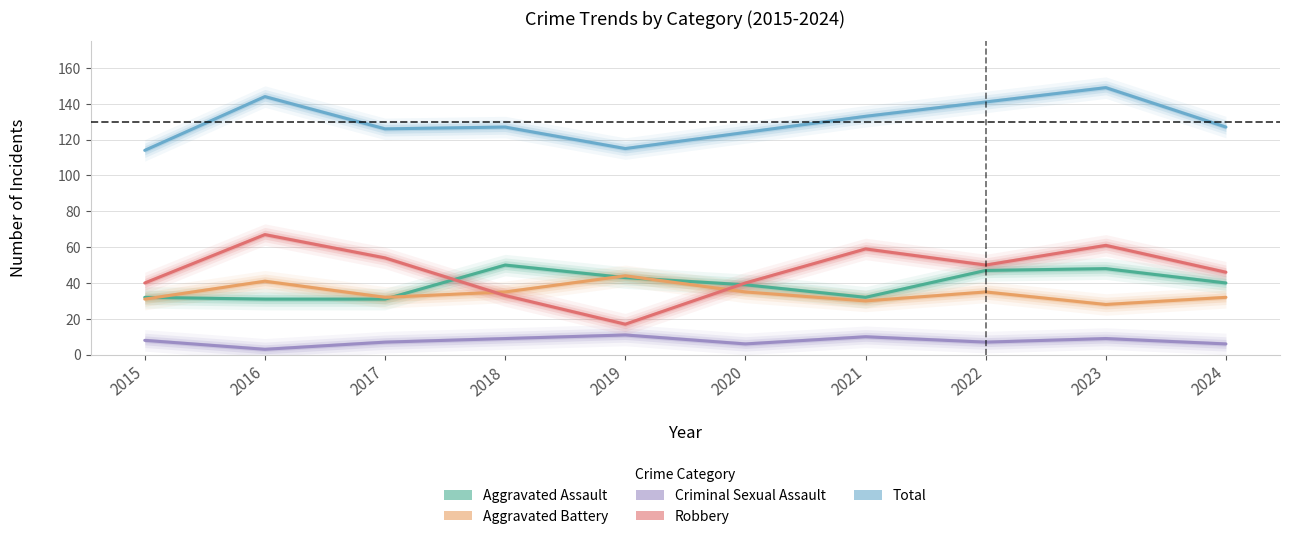

True or false: Total and Aggravated Battery cross at least once.

False